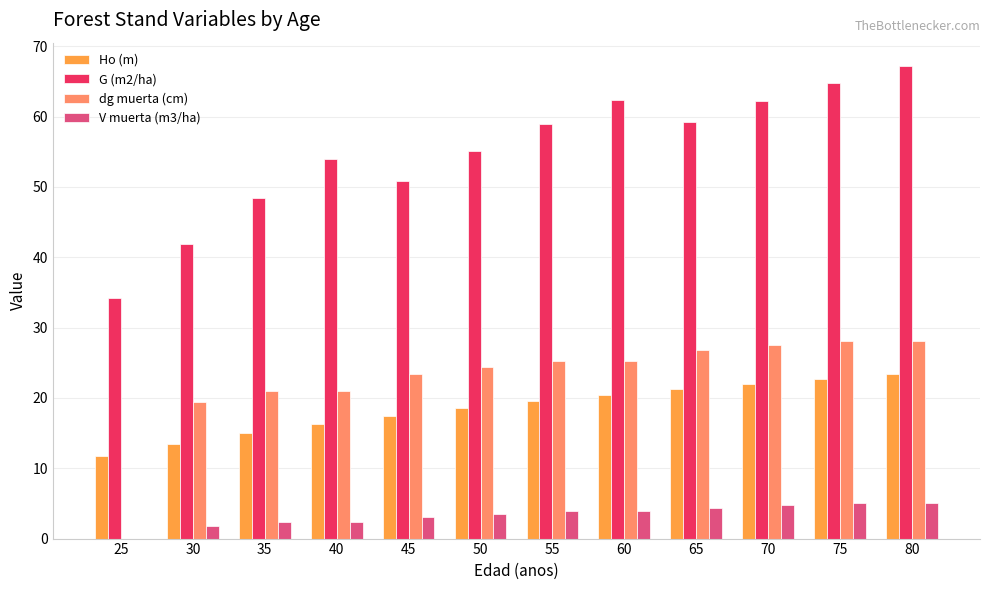

How many values in the dg muerta (cm) series exceed 25?

6